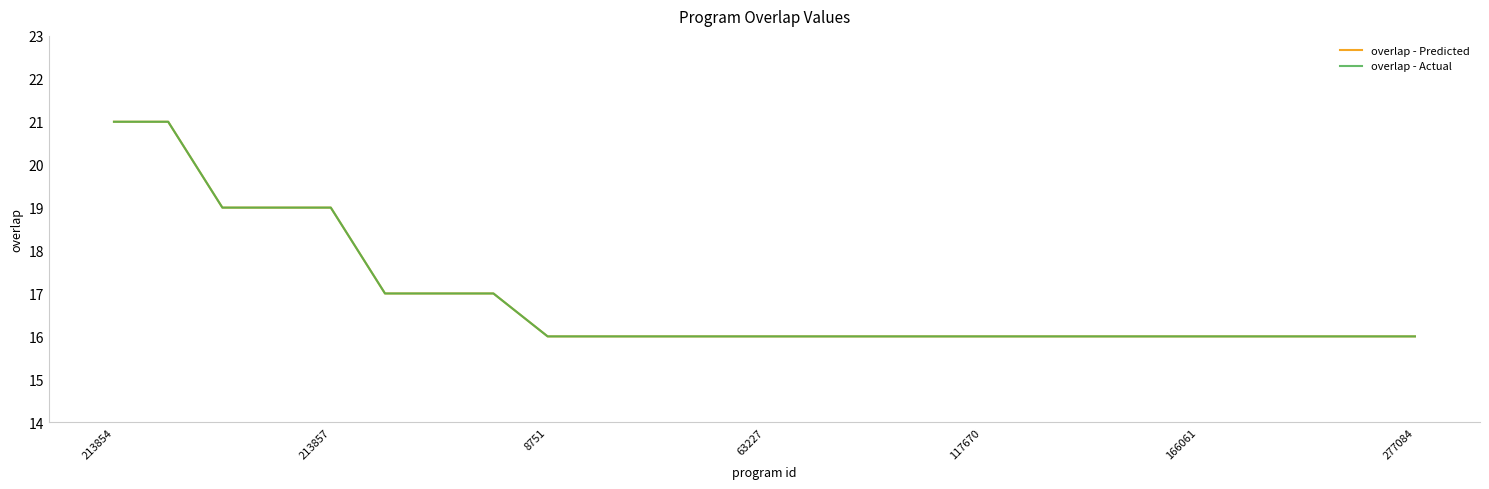

Is this an area chart (filled region under the line)?

No